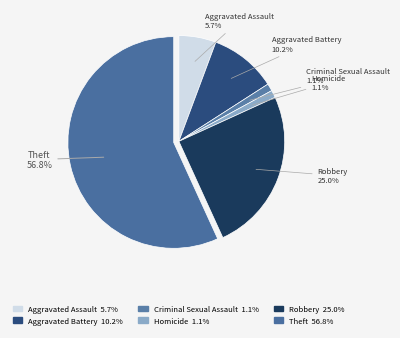

Do Criminal Sexual Assault and Theft together represent more than half of the pie?

Yes